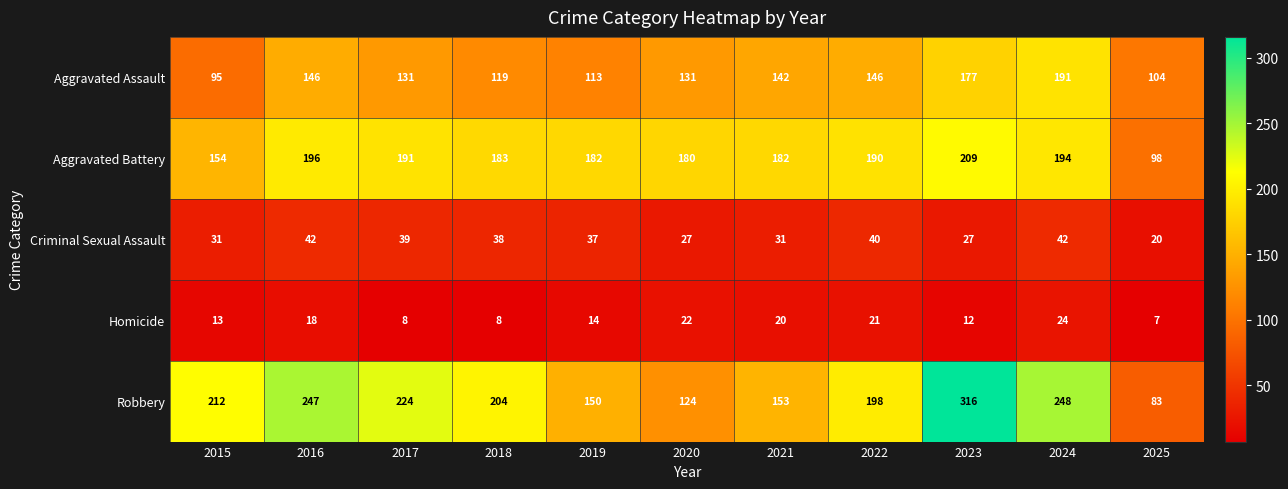

Which series has the widest spread of values?

Robbery